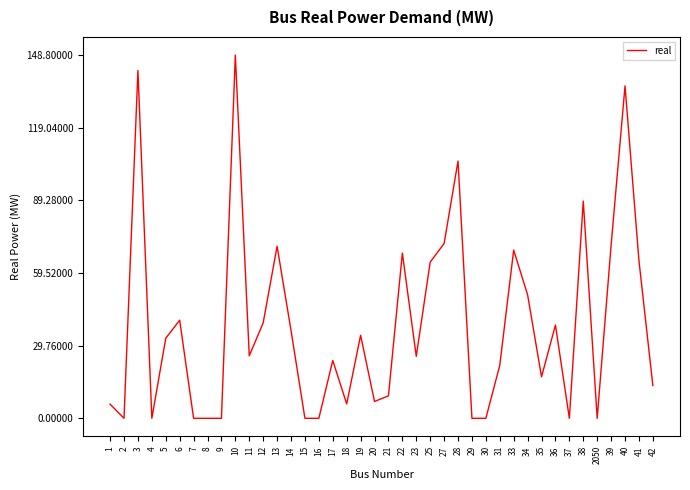

Is it true that the value at 31 is 21.7?

True